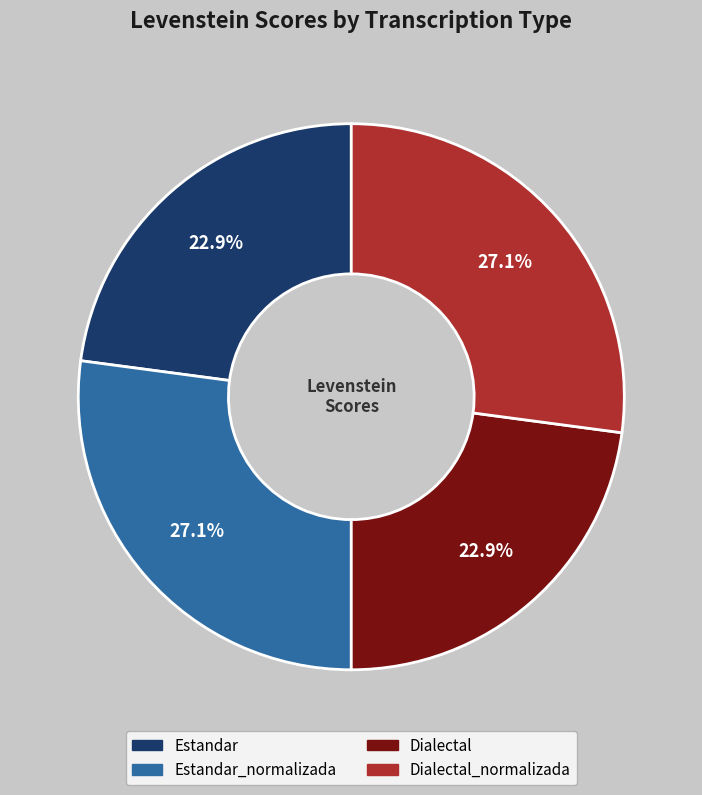

Is there a majority slice in this chart?

No